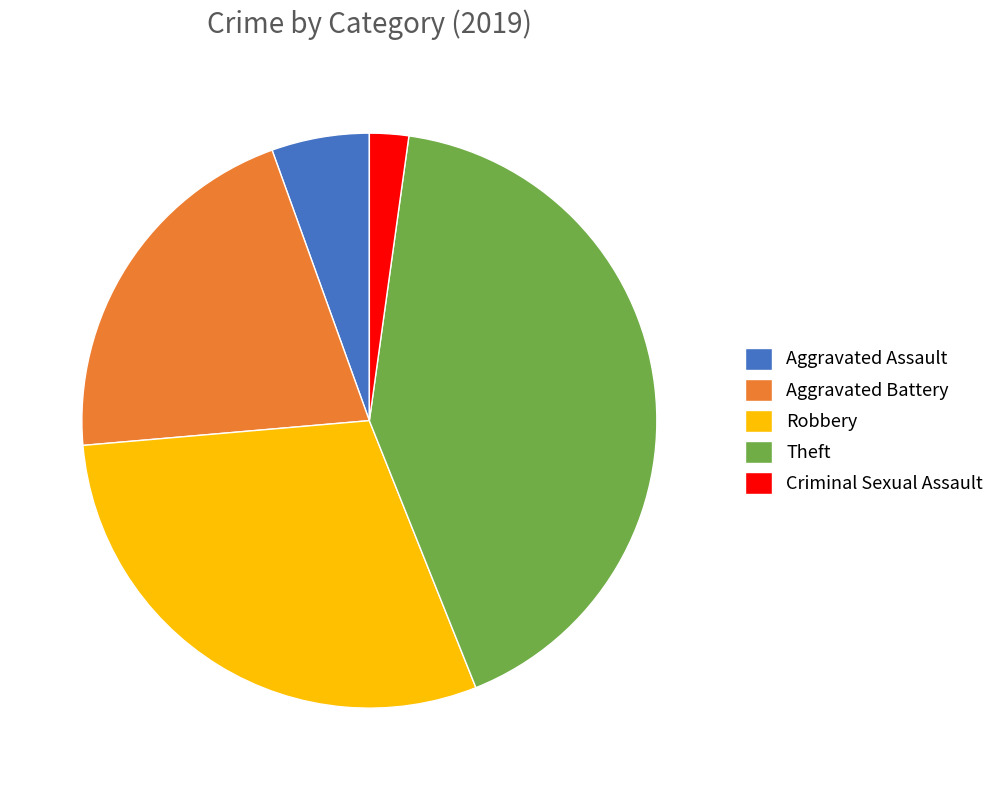

The Aggravated Battery slice represents 21% of the pie. True or false?

True